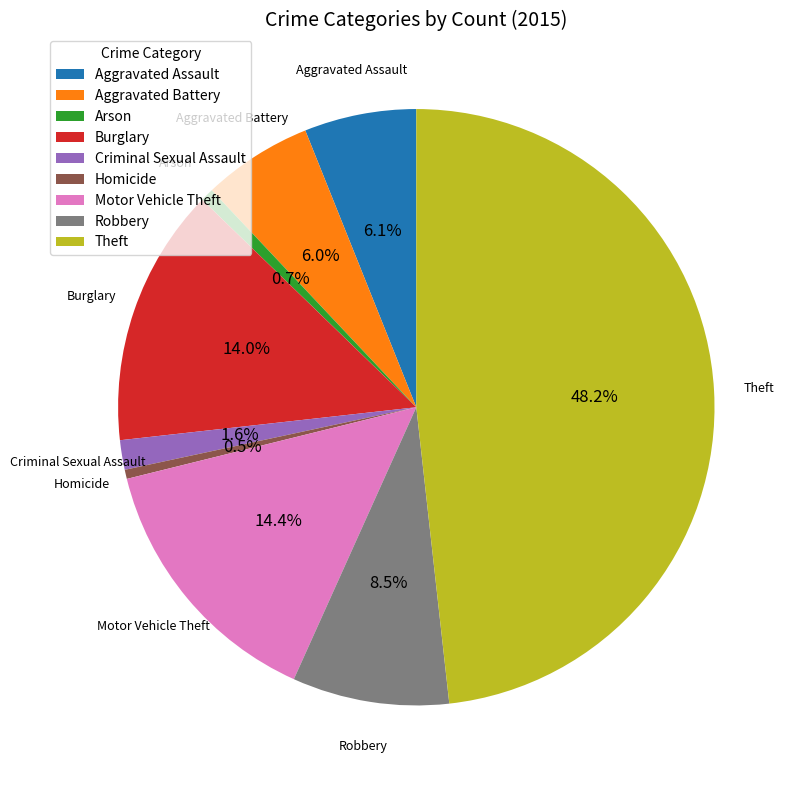

How many segments does this pie chart have?

9